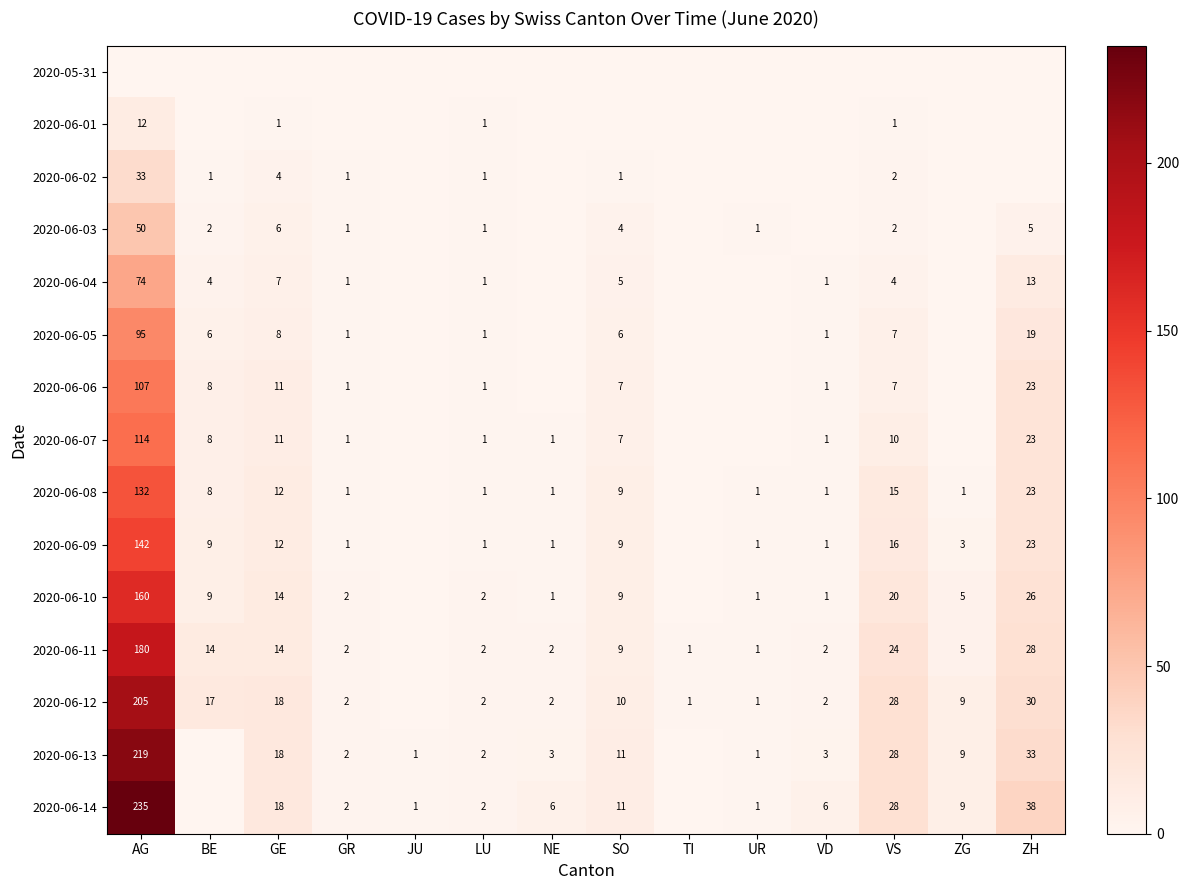

Is it true that 2020-06-13 equals 3 at GR?

False